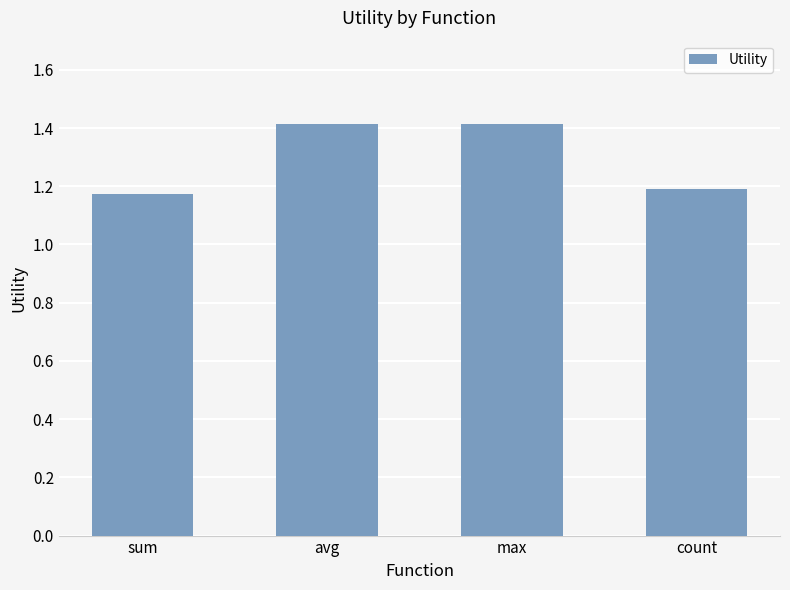

What is the greatest value displayed?

1.4